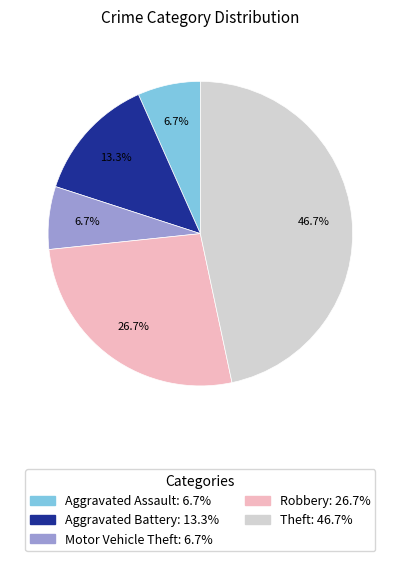

Does any single category account for the majority?

No